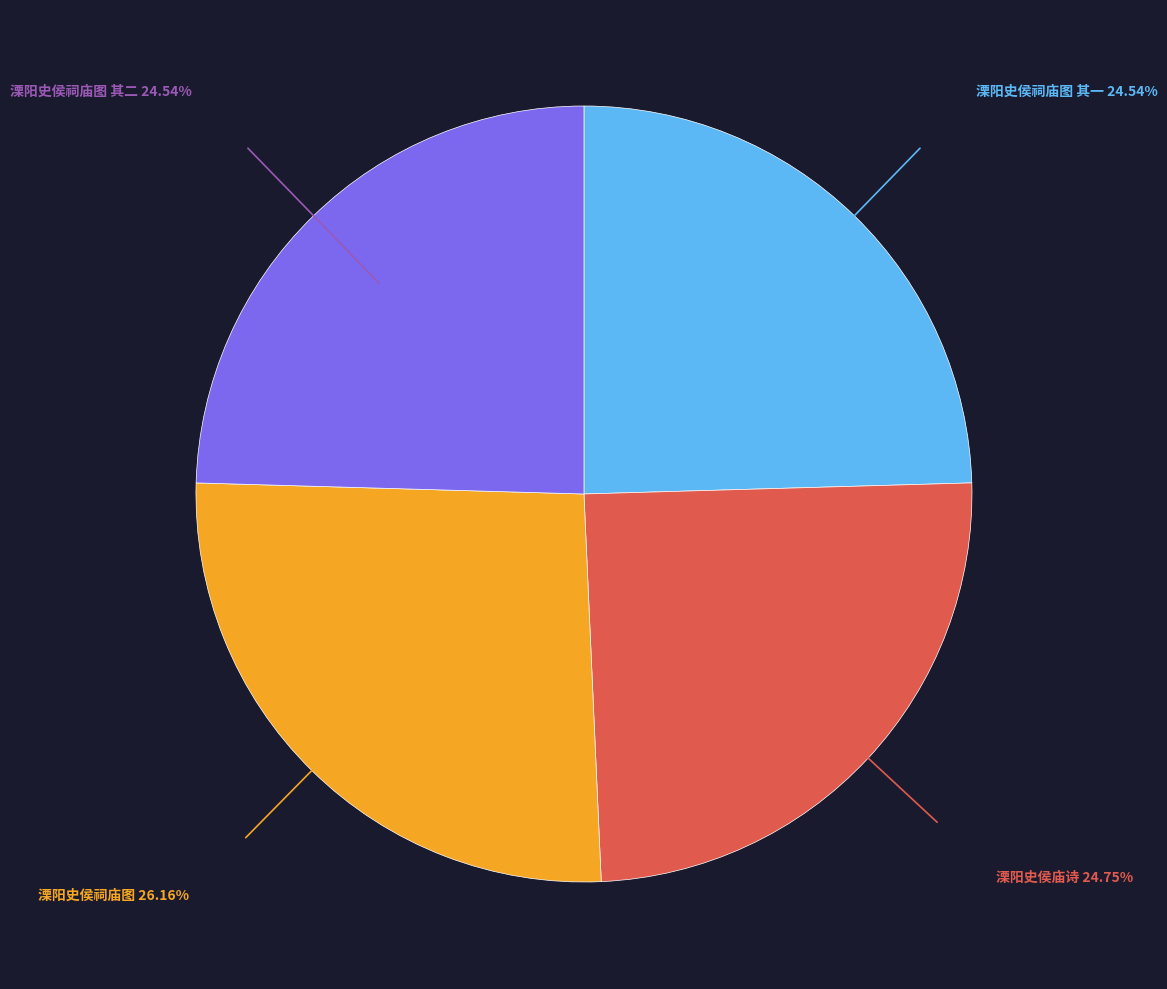

Is there any slice that represents more than half of the pie?

No